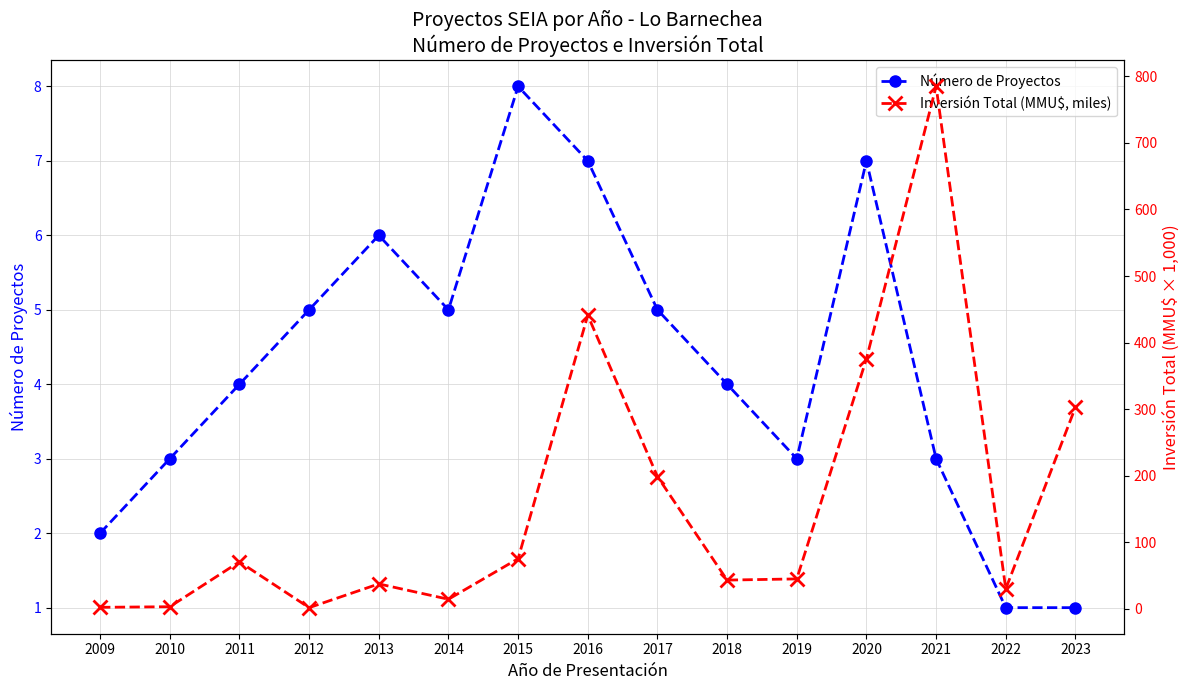

Which label corresponds to the largest value in the chart?

2021